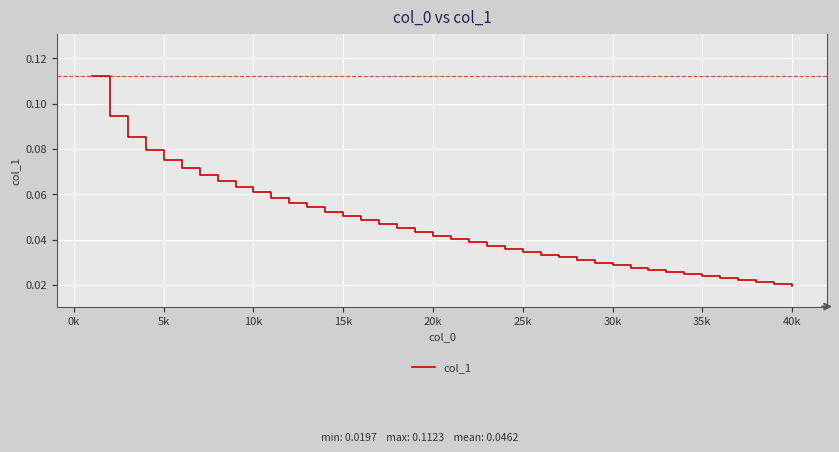

Does the chart have visible grid lines?

Yes